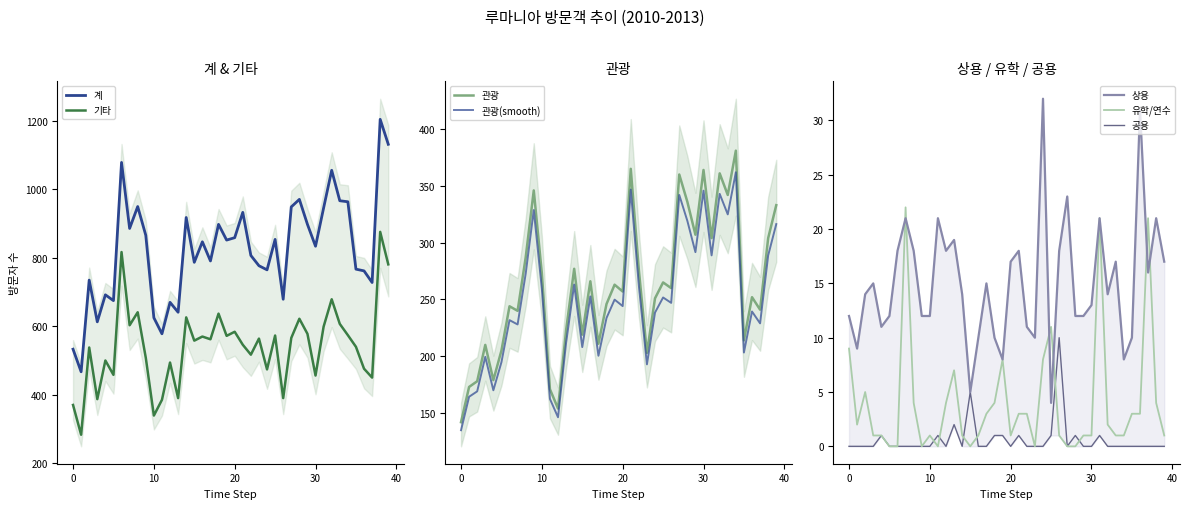

The value of 공용 at 20 is 0. True or false?

True